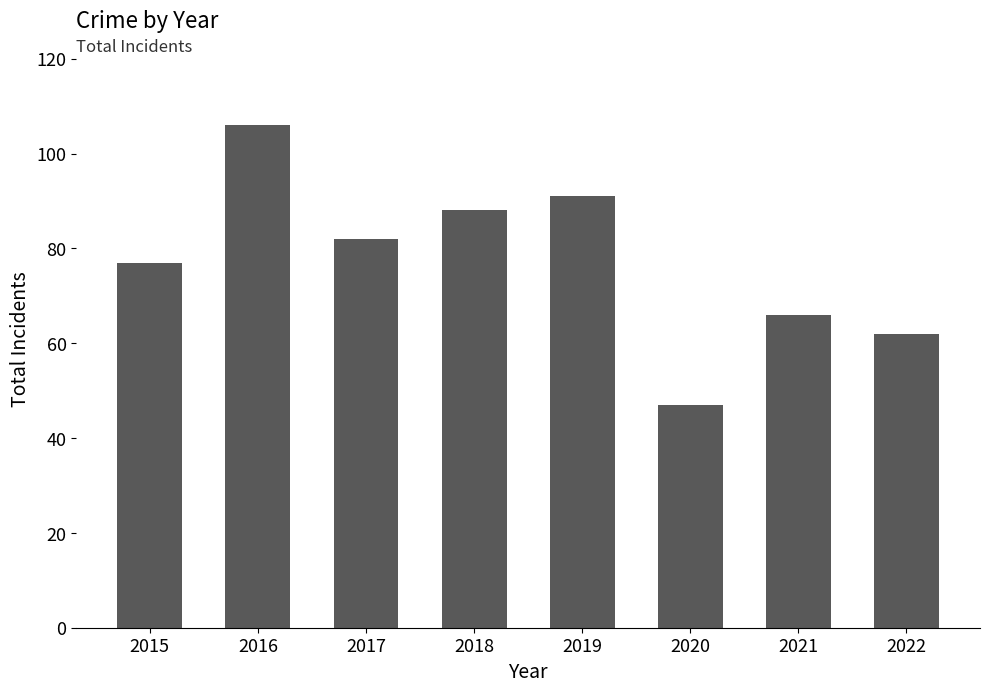

Reading right to left, extract all data points from this chart.

2022=62	2021=66	2020=47	2019=91	2018=88	2017=82	2016=106	2015=77